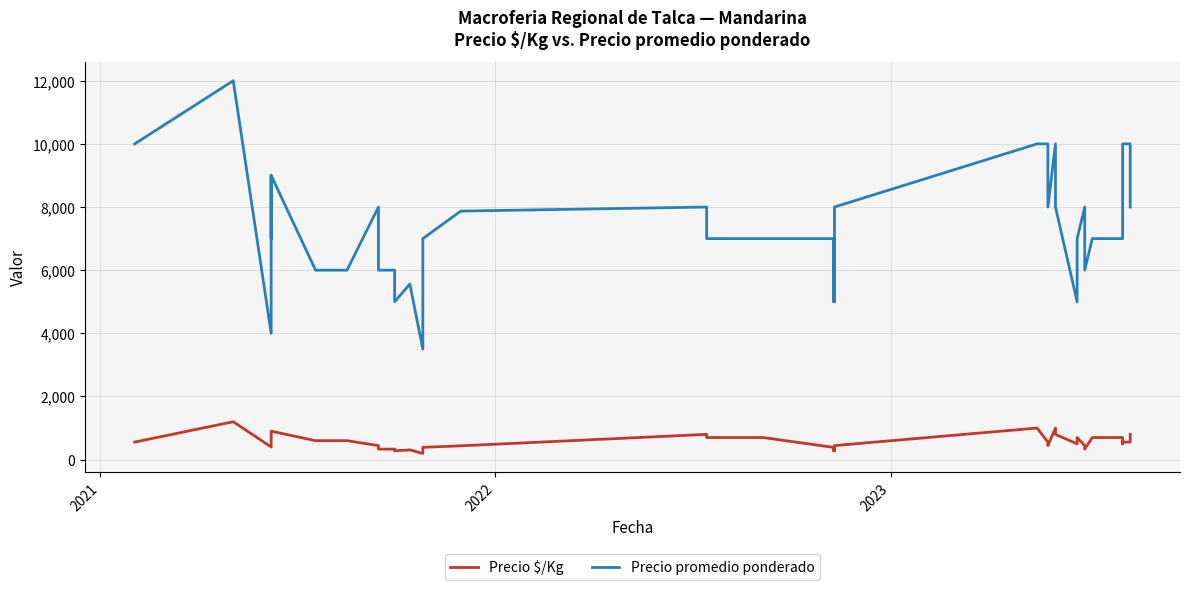

How many lines are shown in the chart?

2